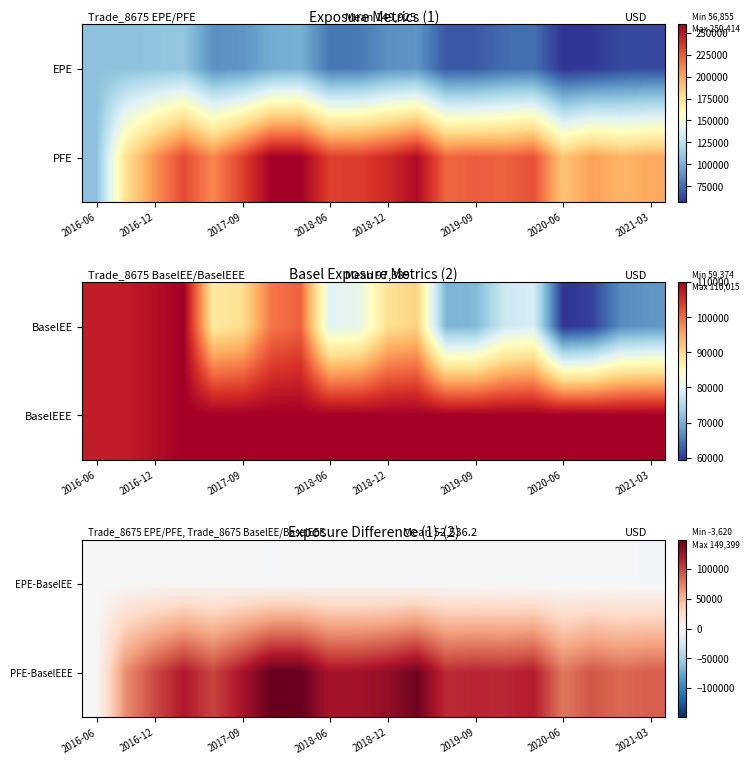

Rank the series by their average value, from lowest to highest.

EPE-BaselEE, PFE-BaselEEE